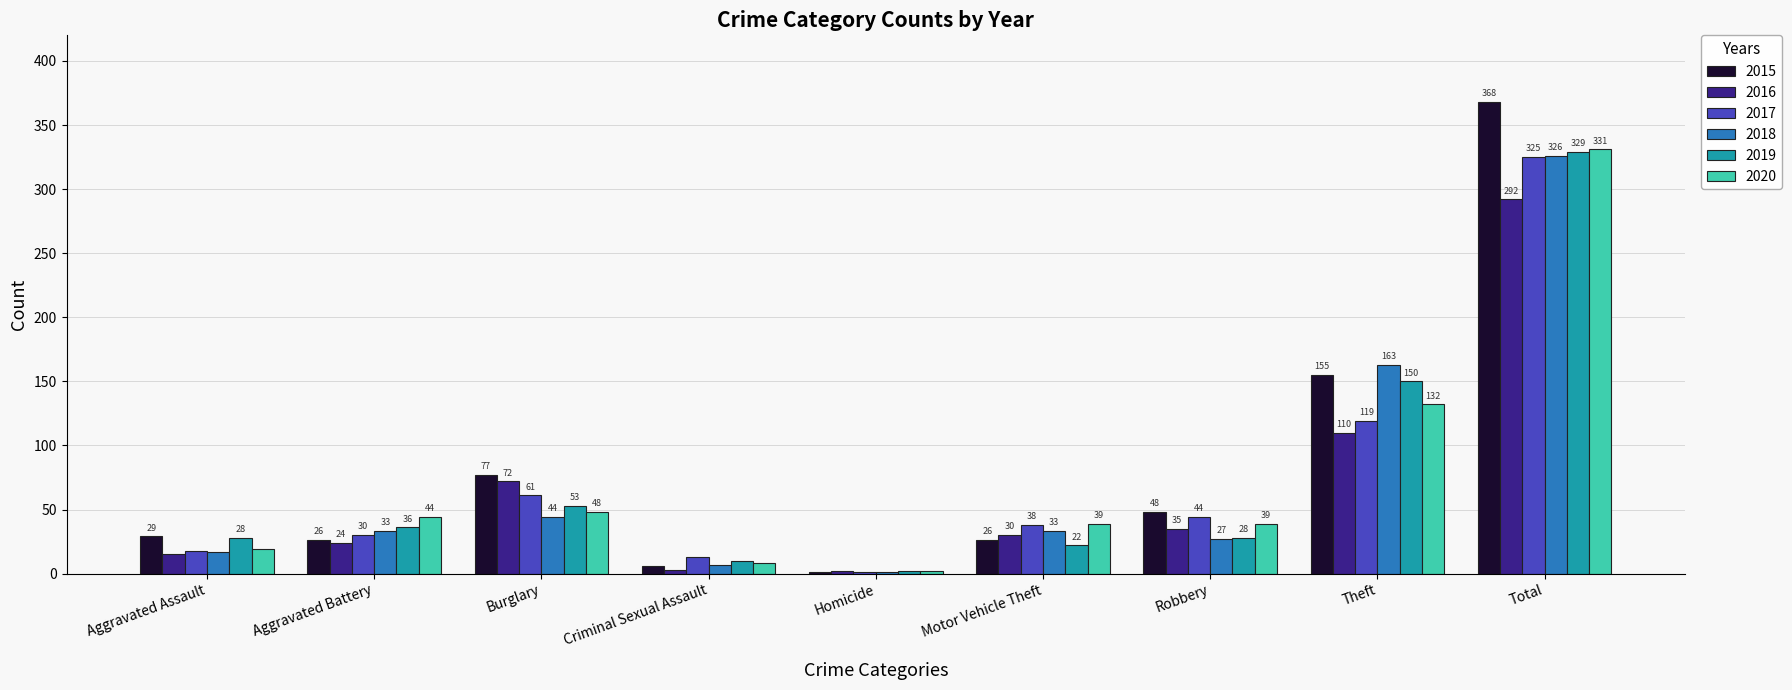

The value of 2015 at Theft is 155. True or false?

True